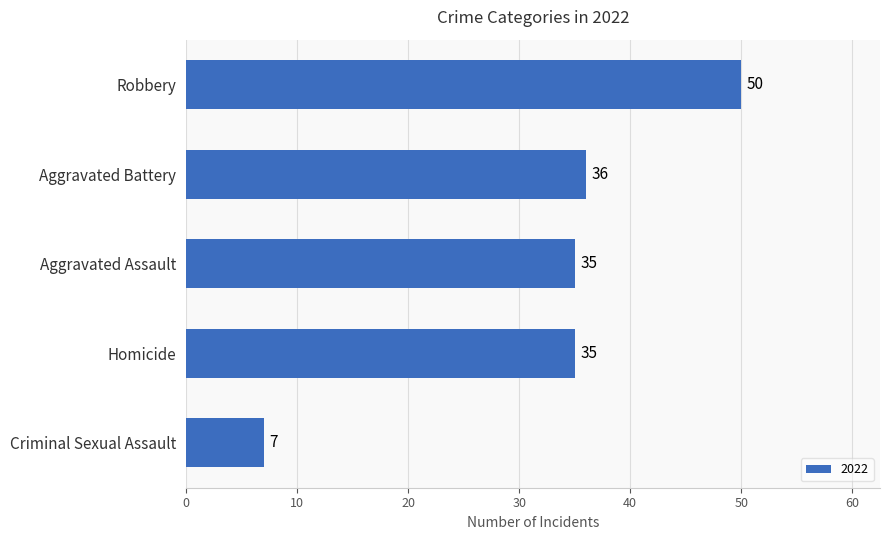

Does the chart contain stacked bars?

No